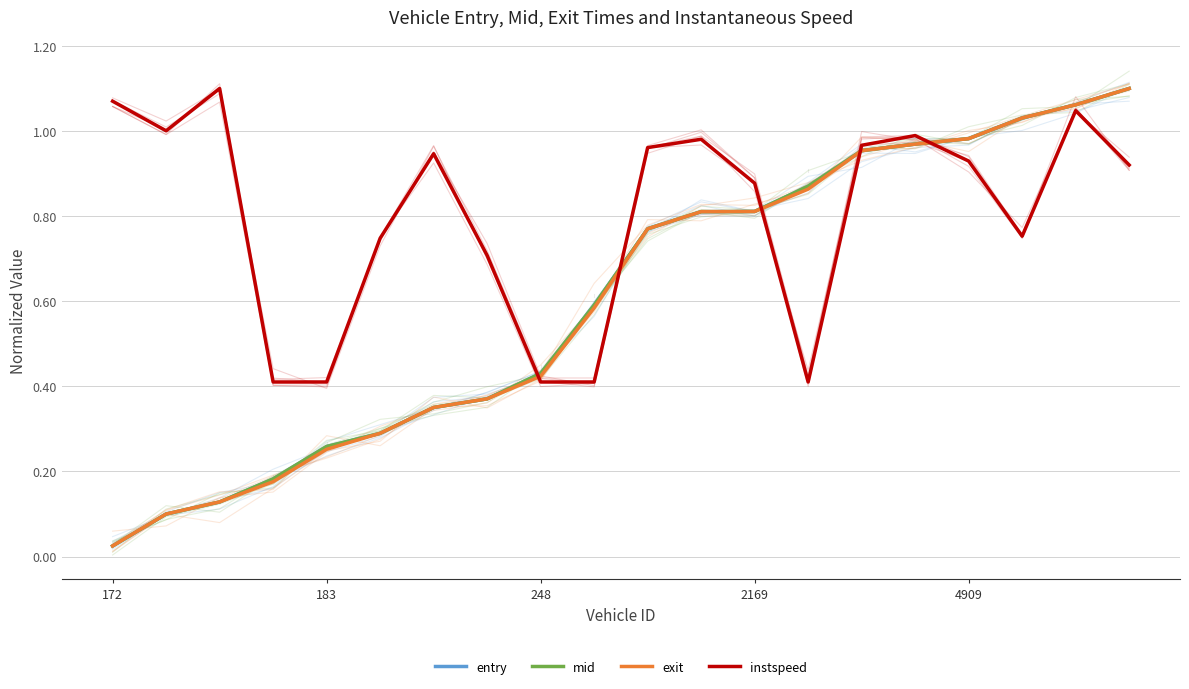

What are all the series names shown in the legend?

entry, mid, exit, instspeed